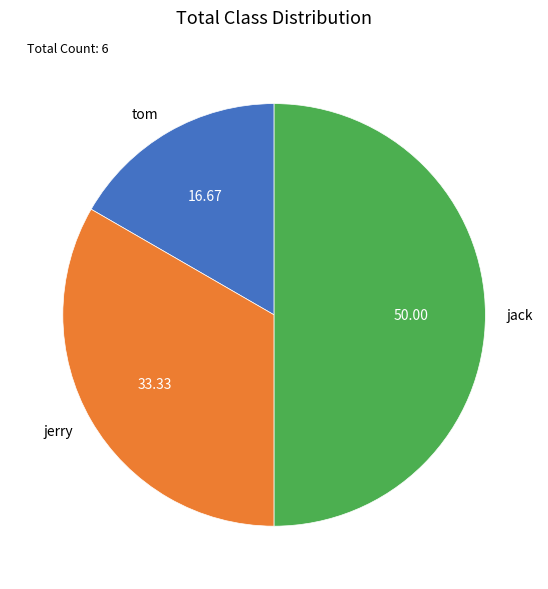

How many slices are in this pie chart?

3